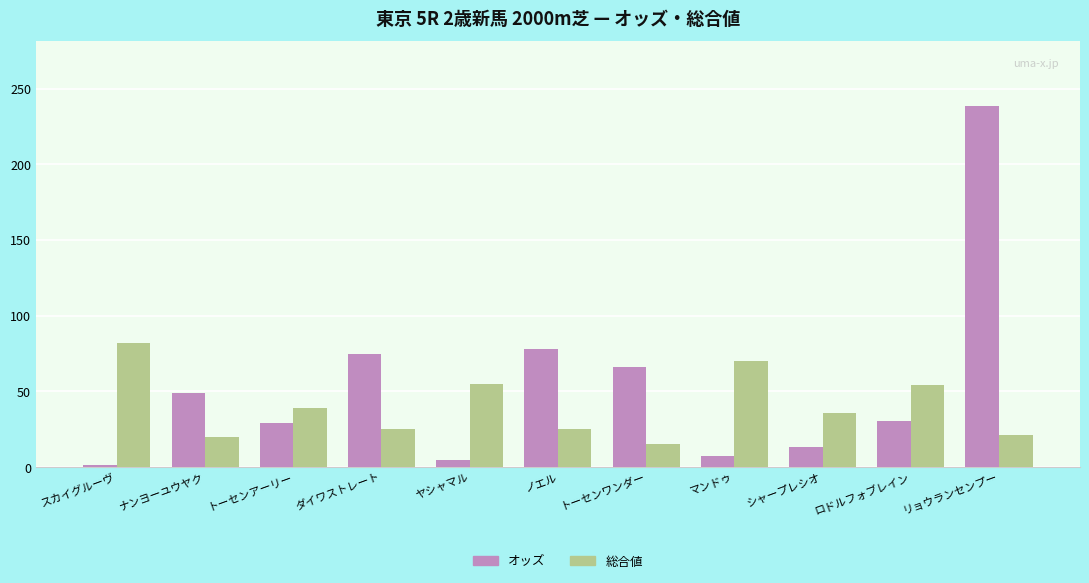

Which series has the largest total across all categories?

オッズ